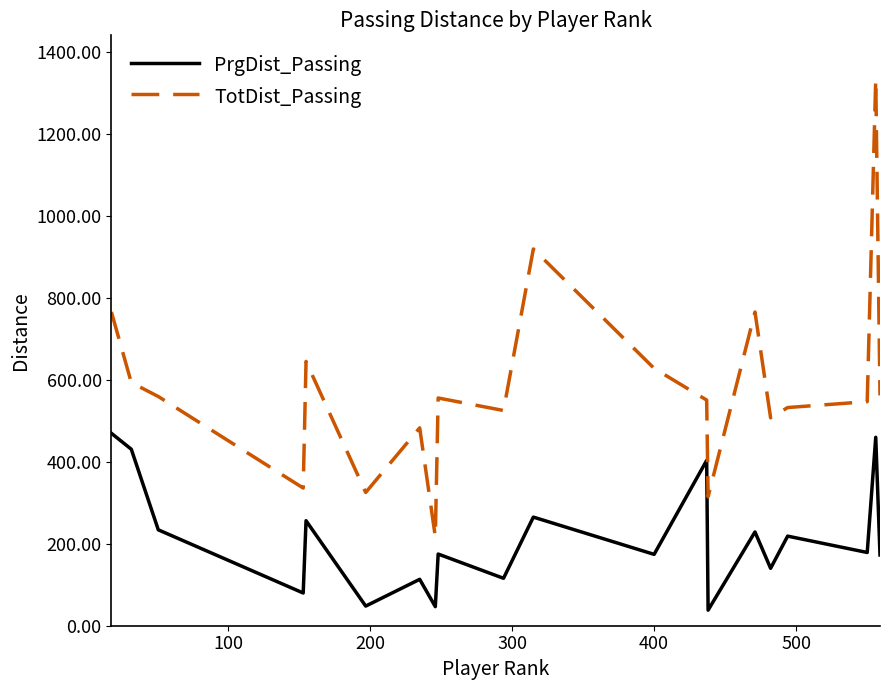

List the series in order of their peak value, lowest first.

PrgDist_Passing, TotDist_Passing